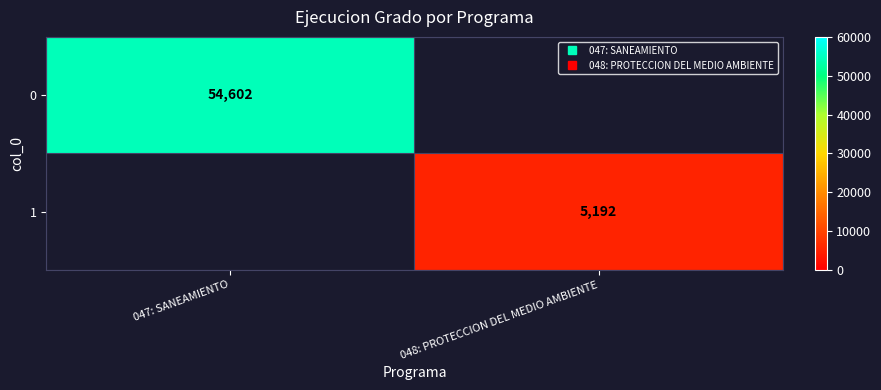

What is the highest value of the 0 series?

54602.0